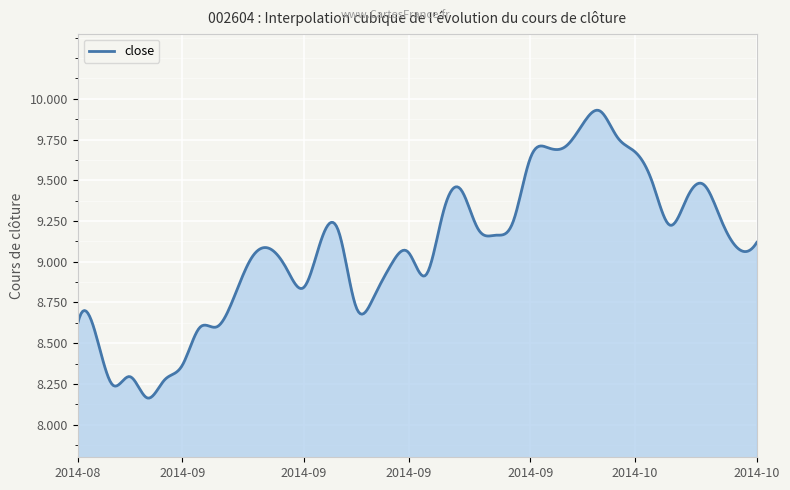

What is the difference between the maximum and minimum values?

1.8